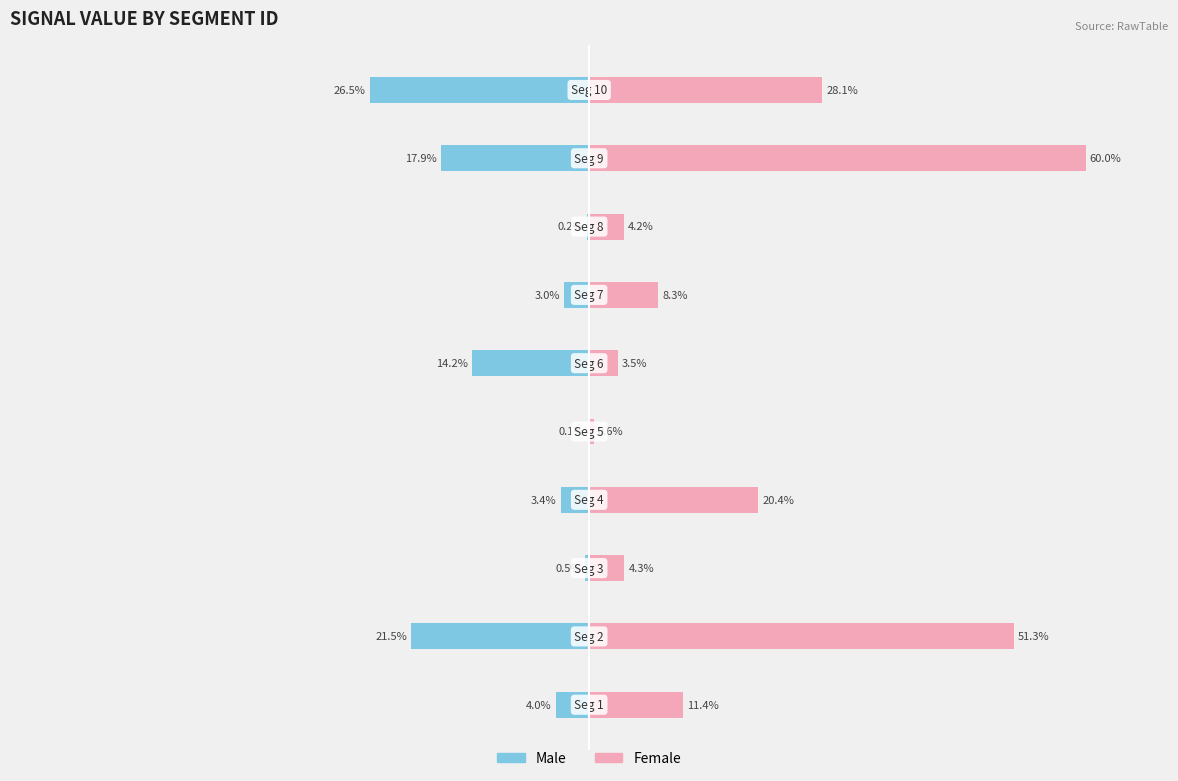

At how many categories does at least one series exceed -20?

10